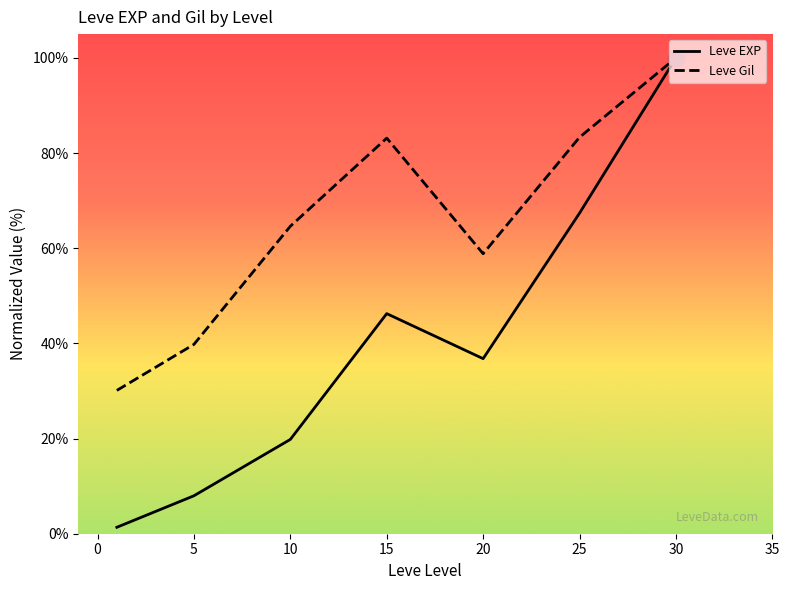

What is the average value of the Leve EXP series?

39.9